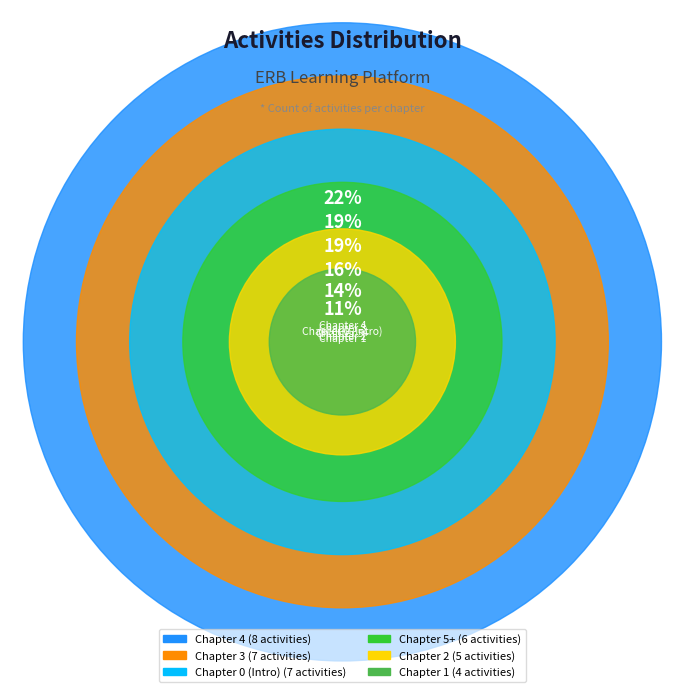

To the nearest percent, what is the average slice percentage?

17%